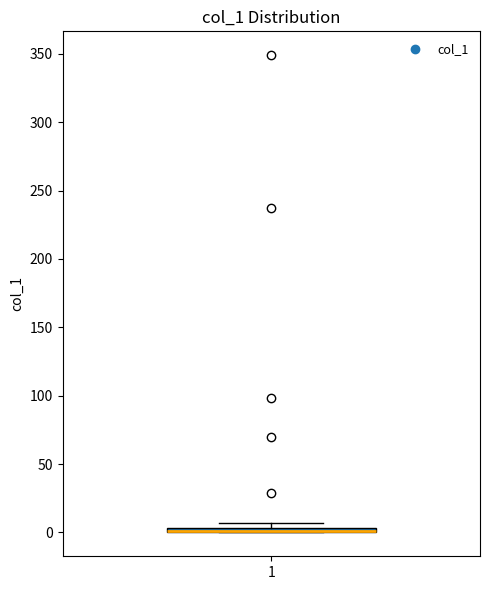

Where is the upper edge of the box at x = 1 on the y-axis? The values are not printed on the chart, so give them approximately, as read against the axis.

5